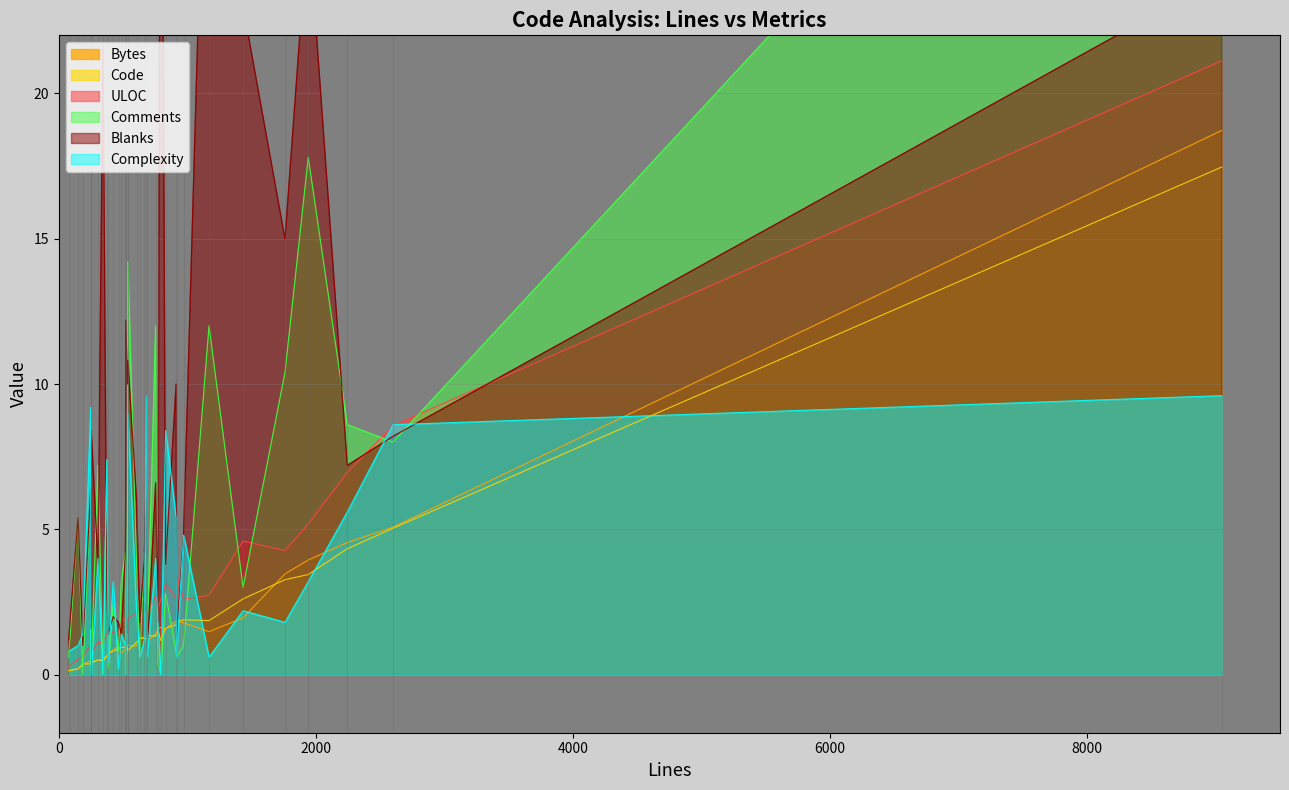

True or false: ULOC and Code cross at least once.

False